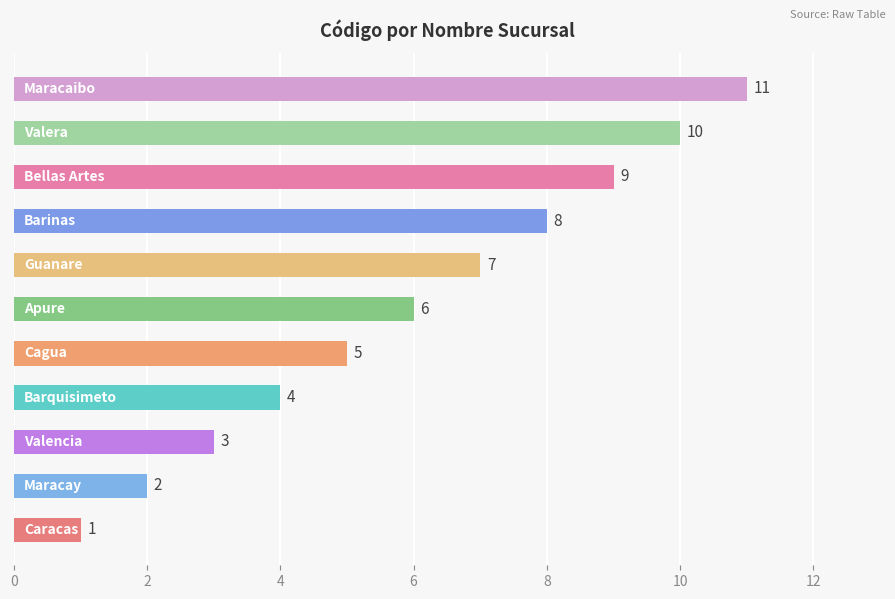

What is the average value?

6